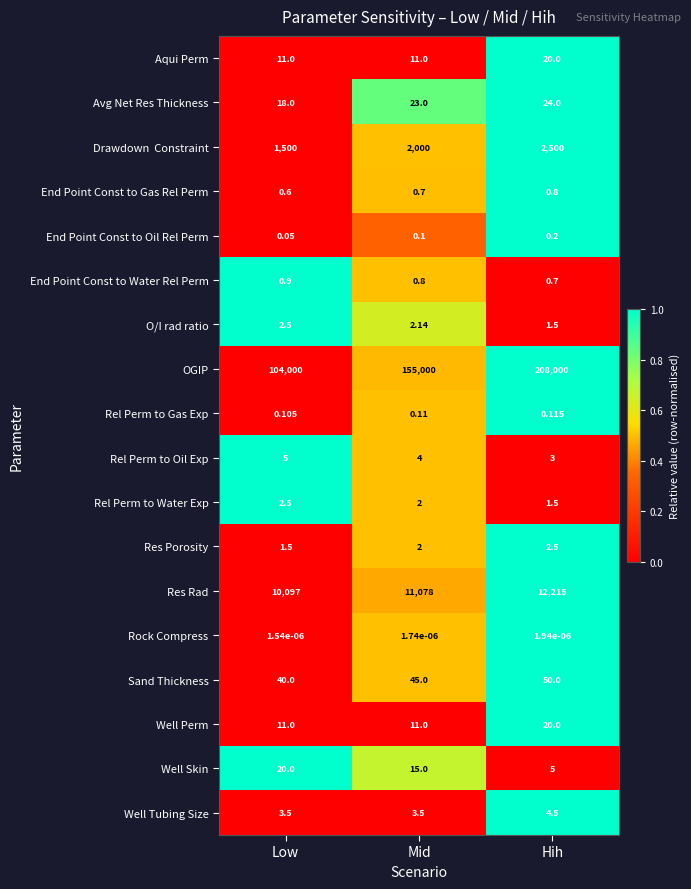

At which category is the sum across all series the highest?

Hih